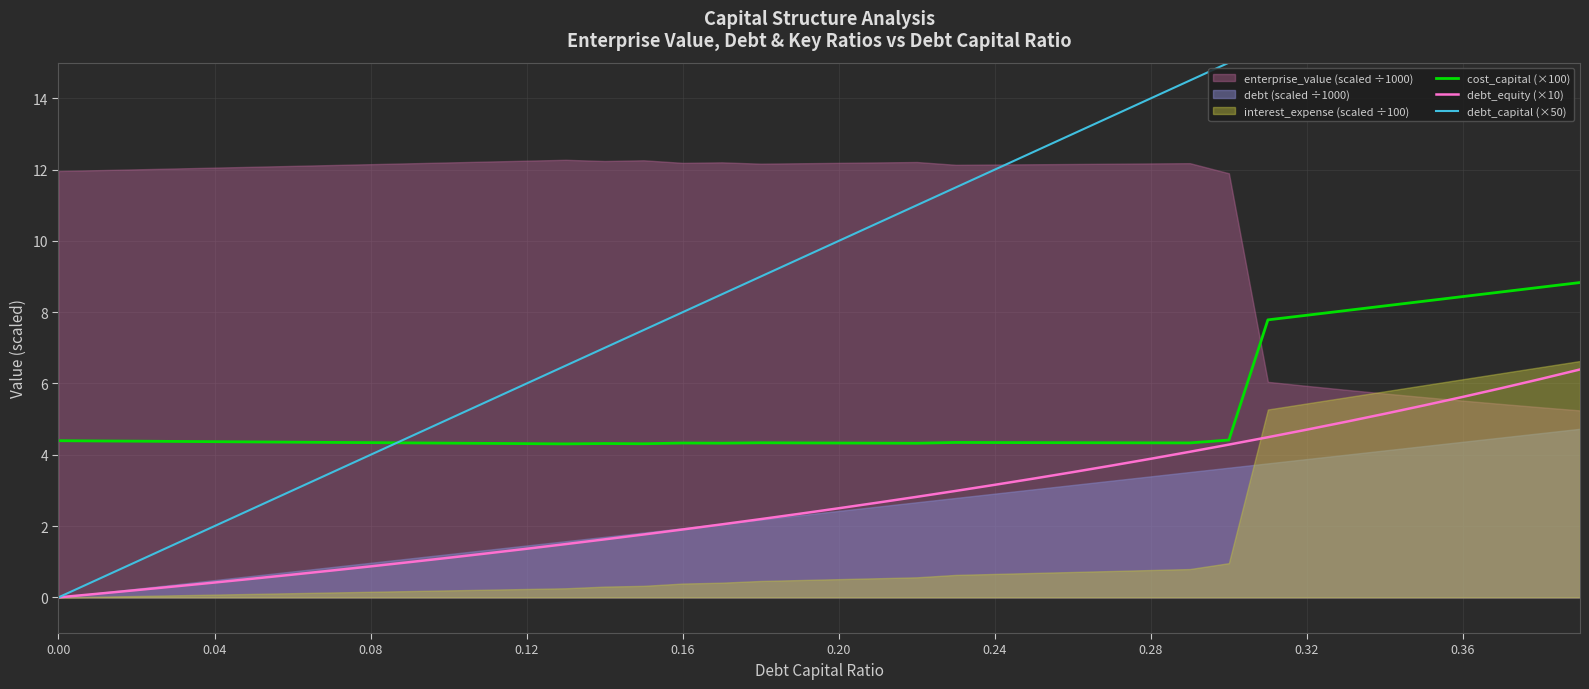

True or false: debt_equity (×10) and debt_capital (×50) intersect in this chart.

False